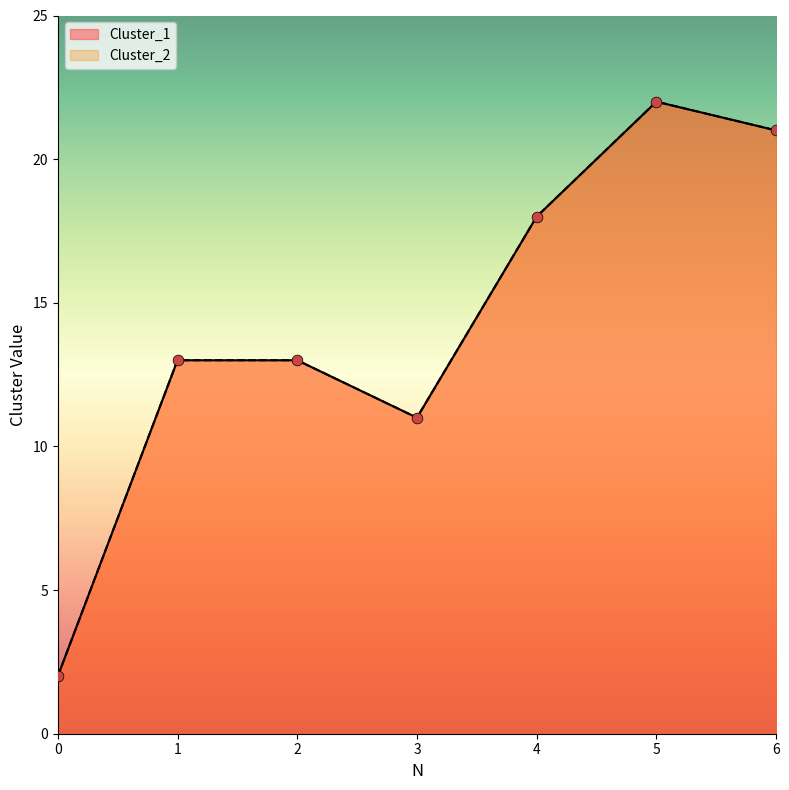

At how many categories does at least one series exceed 20?

2